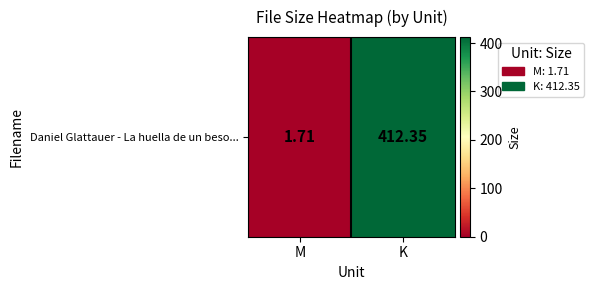

Rank the categories by value from lowest to highest.

M, K